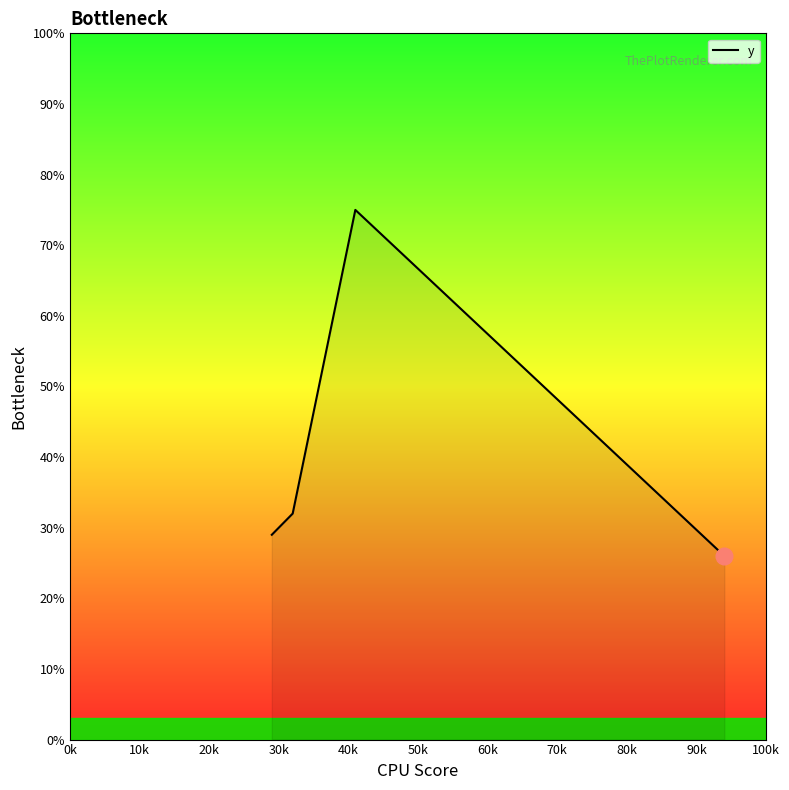

What is the difference between the maximum and minimum values?

49